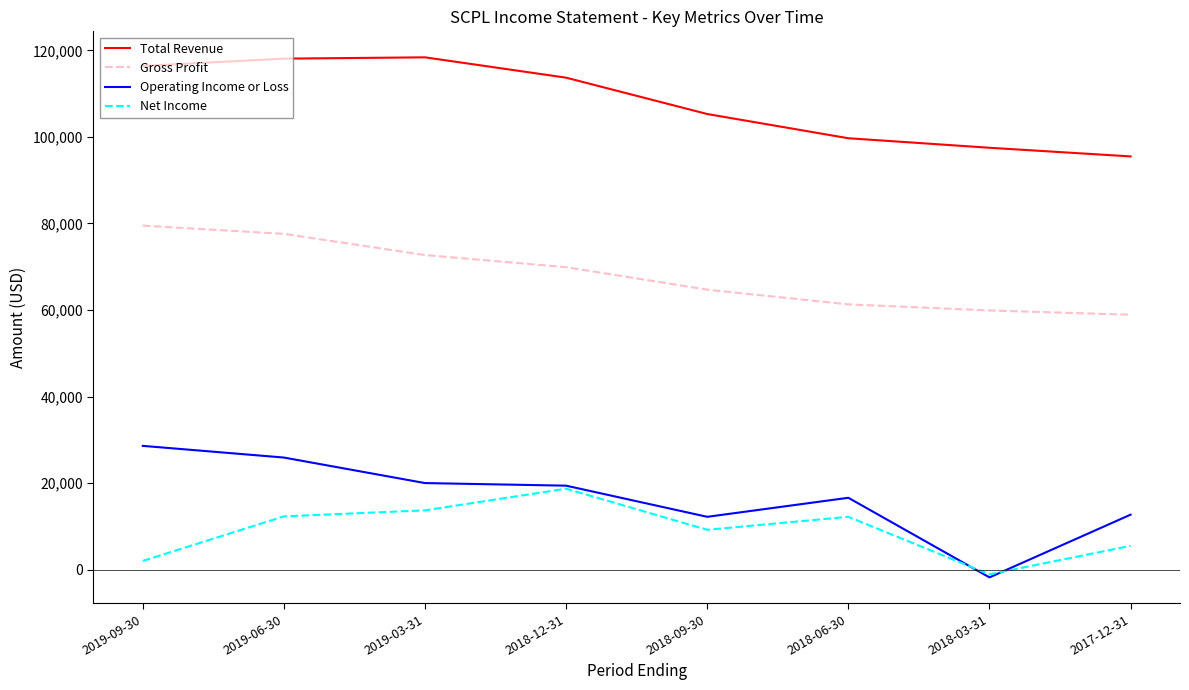

How many lines are shown in the chart?

4